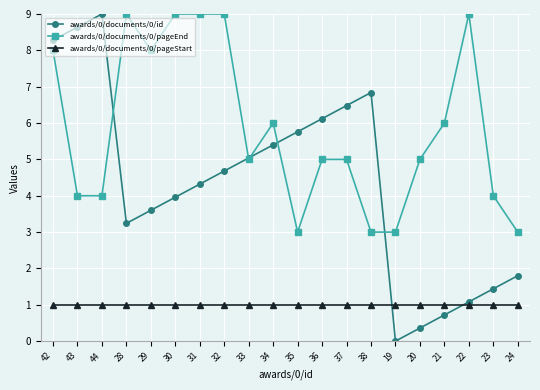

How many values in awards/0/documents/0/id are above zero?

19